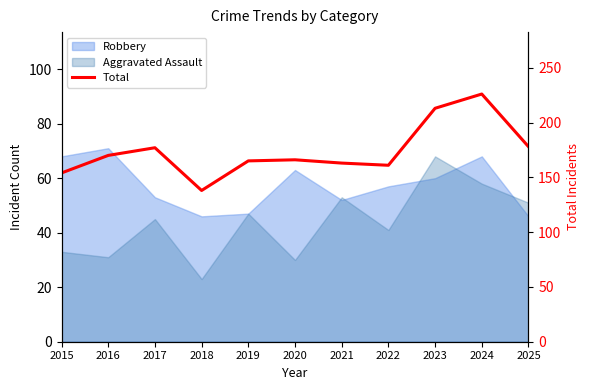

Is it true that the value at 2024 is 226?

True